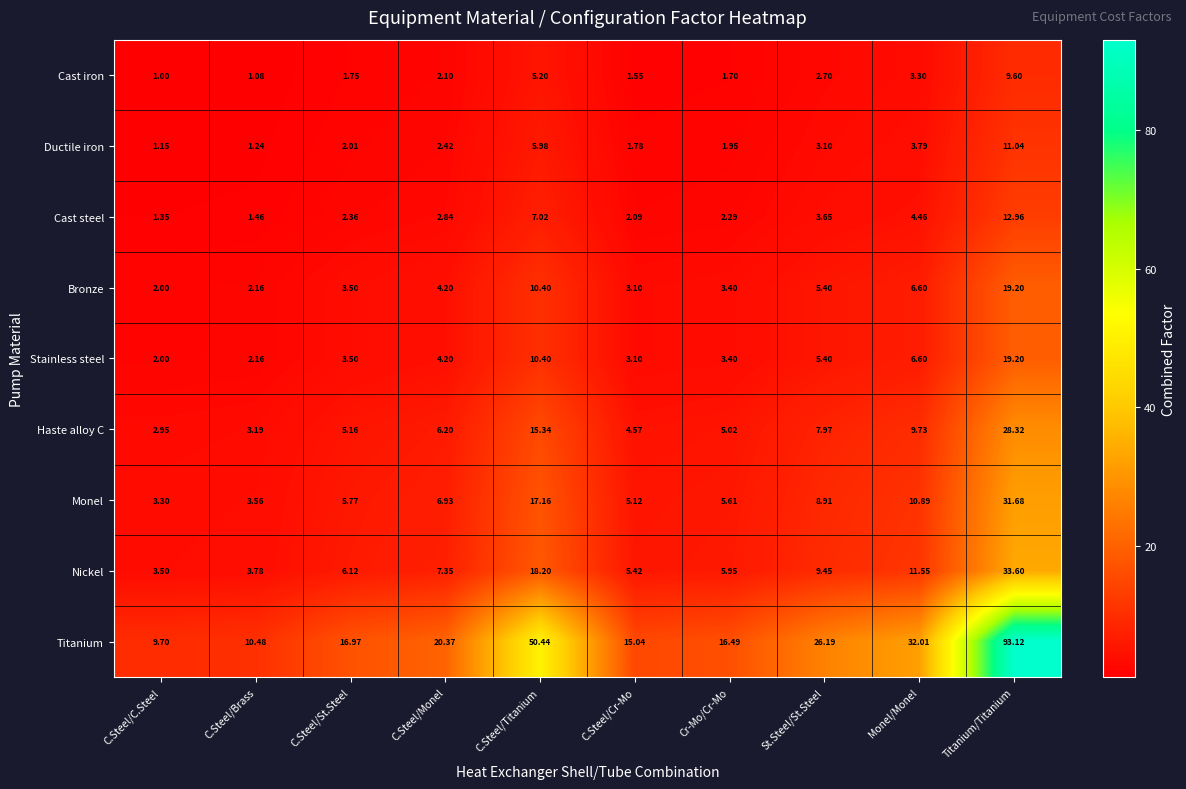

Which category has the highest value across all series?

Titanium/Titanium